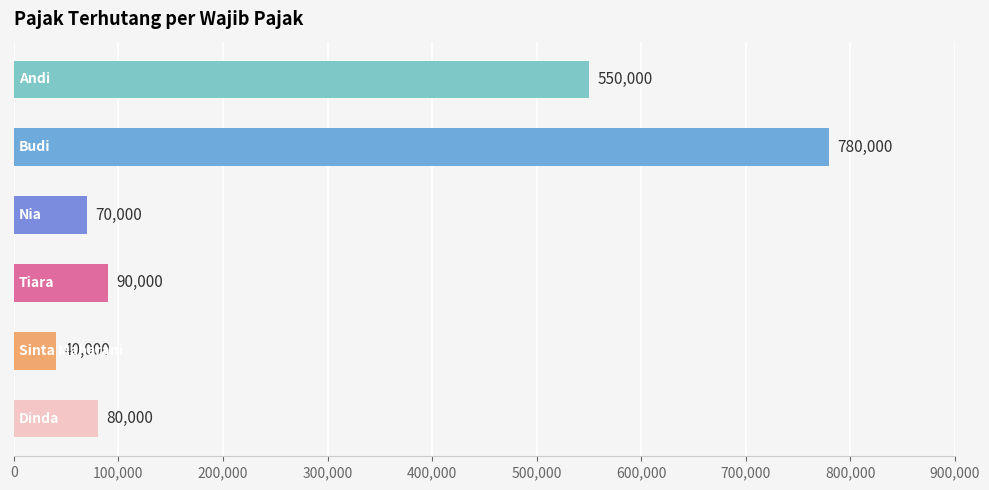

What is the maximum value shown in the chart?

780000